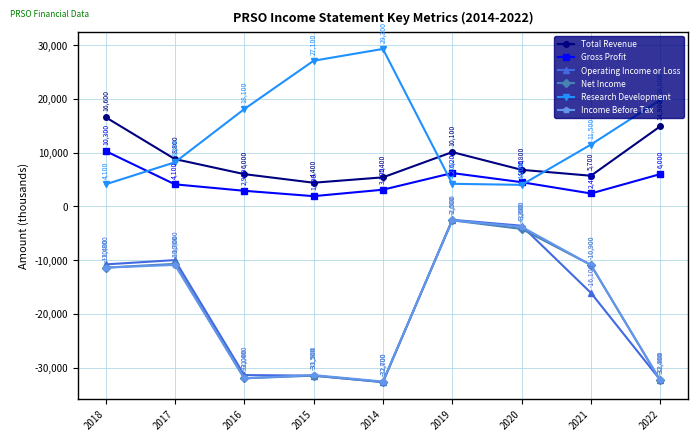

Reading left to right, what are all the values shown in this chart?

Total Revenue: 16600	8800	6000	4400	5400	10100	6800	5700	14900
Gross Profit: 10300	4100	2900	1900	3100	6200	4500	2400	6000
Operating Income or Loss: -10800	-10000	-31400	-31500	-32700	-2500	-3600	-16100	-32300
Net Income: -11400	-10700	-32000	-31500	-32700	-2600	-4200	-10900	-32400
Research Development: 4100	8200	18100	27100	29300	4200	4000	11500	19800
Income Before Tax: -11400	-10900	-32000	-31400	-32600	-2600	-3800	-10900	-32400